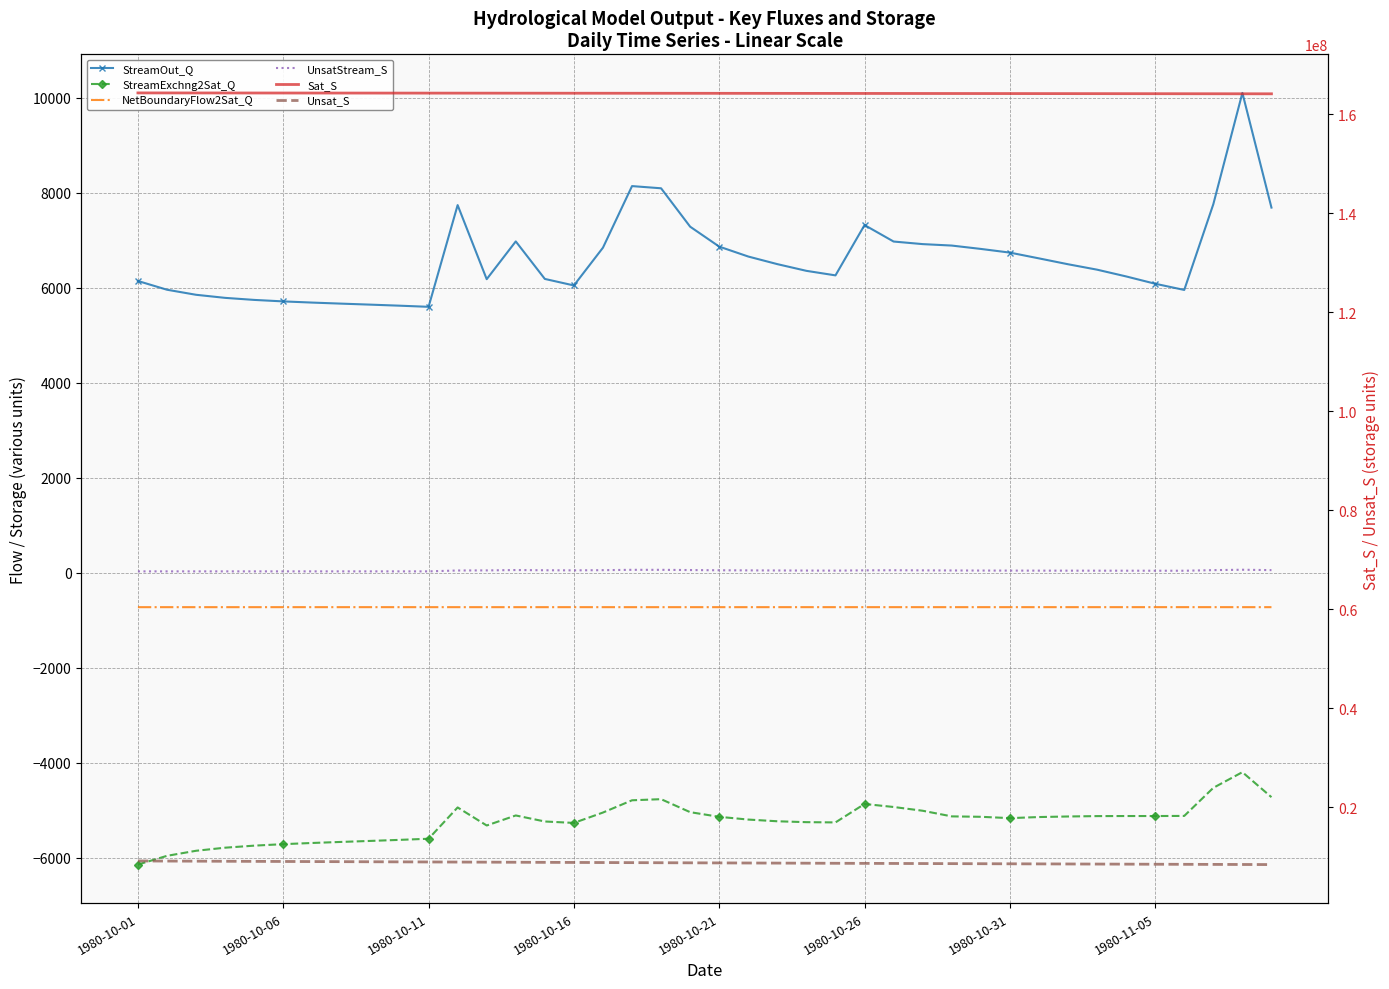

What is the sum of all StreamOut_Q values?

264558.3